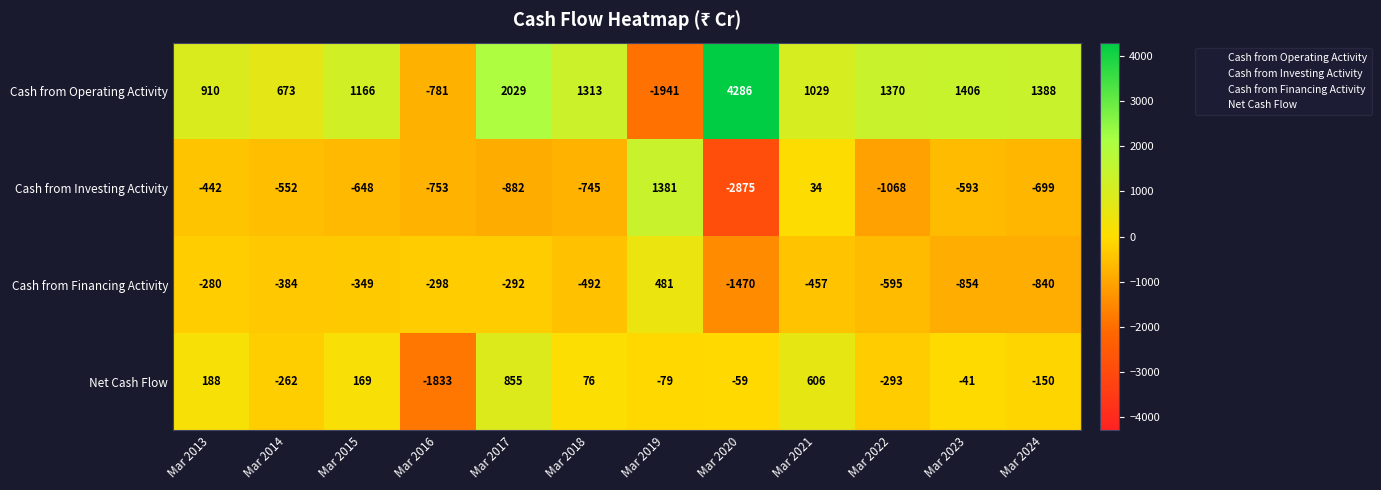

What is the total value across all series at Mar 2014?

-525